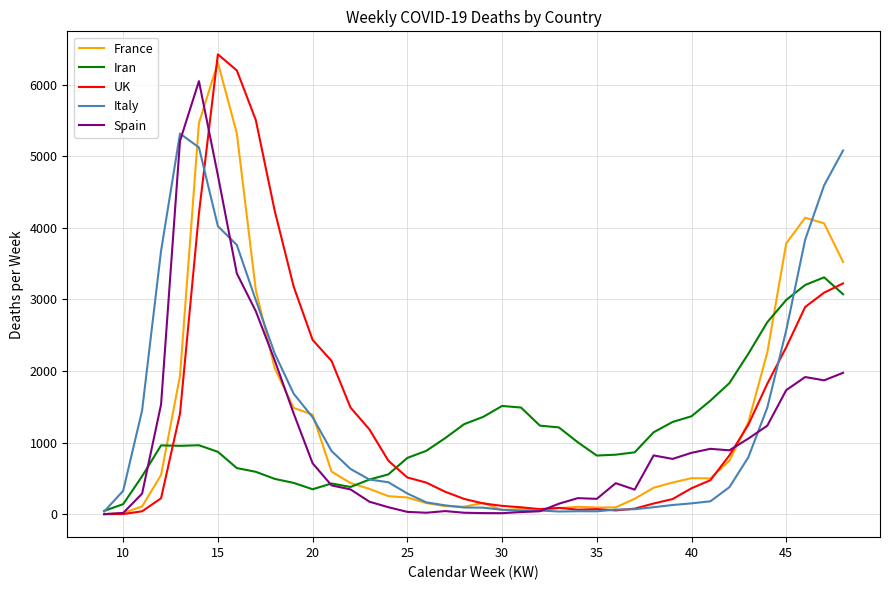

Which series has the widest spread of values?

UK